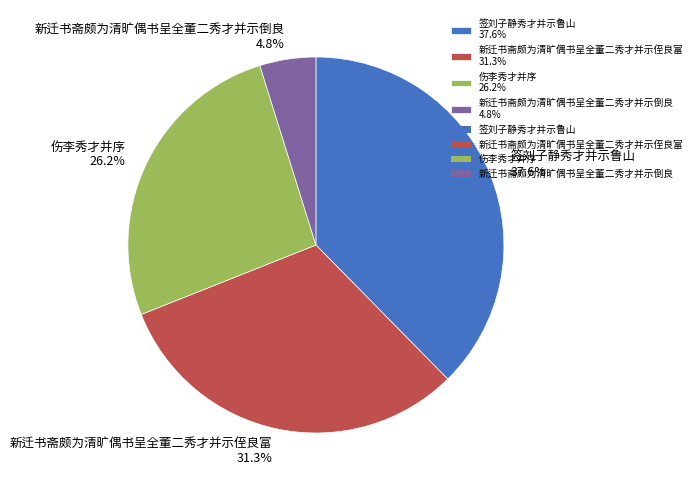

The 签刘子静秀才并示鲁山 slice represents 52% of the pie. True or false?

False